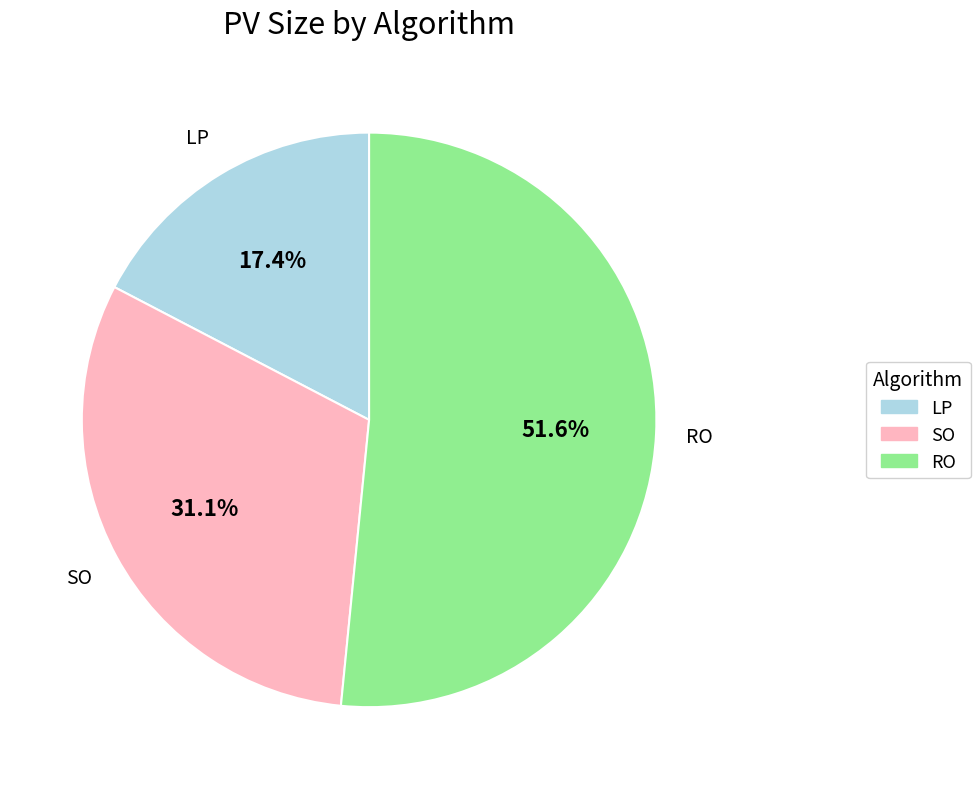

To the nearest percent, what is the difference between the LP and RO slice percentages?

34%